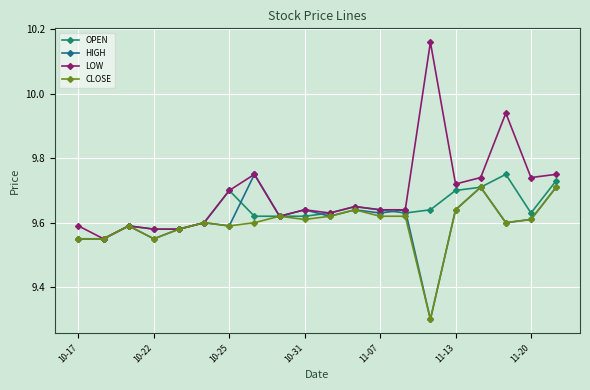

Count the CLOSE values in the range 9 to 10.

20